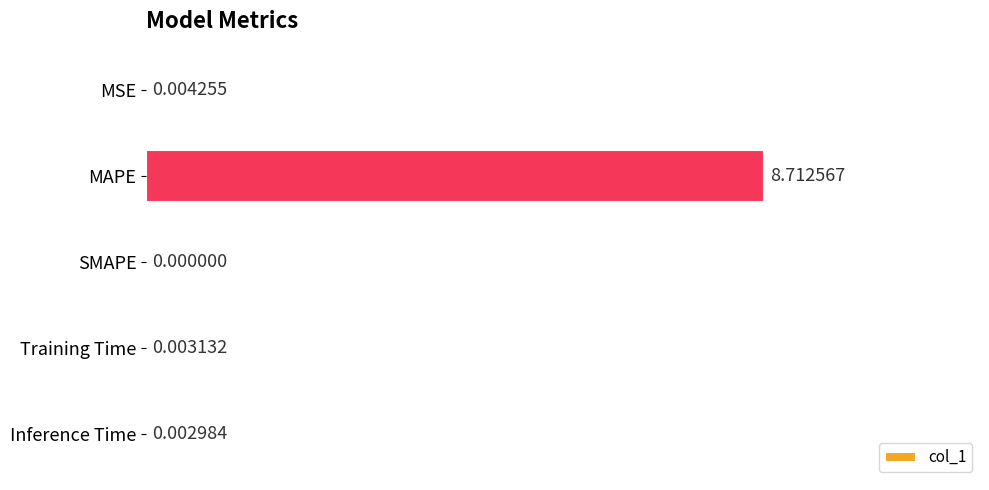

Which has a higher value, MSE or Inference Time?

MSE